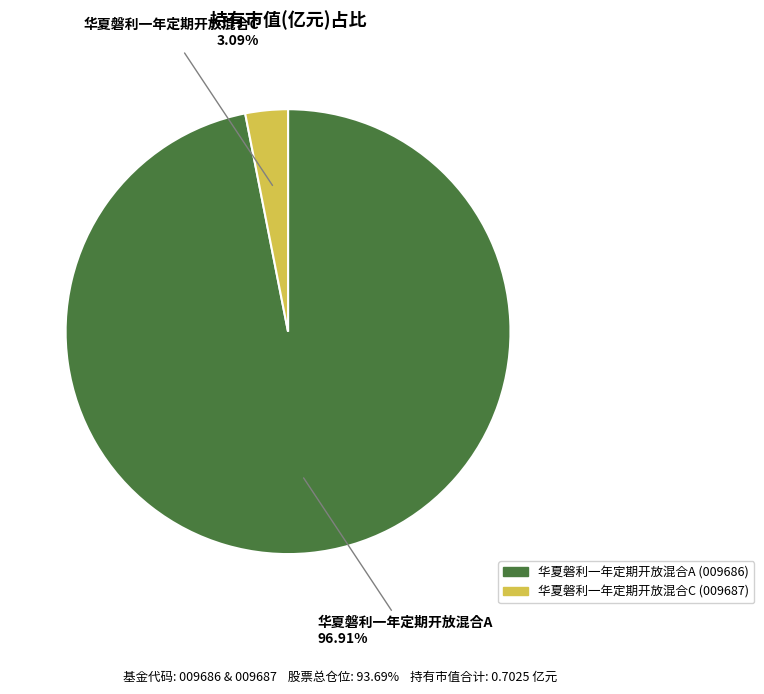

Which has a higher value, 华夏磐利一年定期开放混合C or 华夏磐利一年定期开放混合A?

华夏磐利一年定期开放混合A